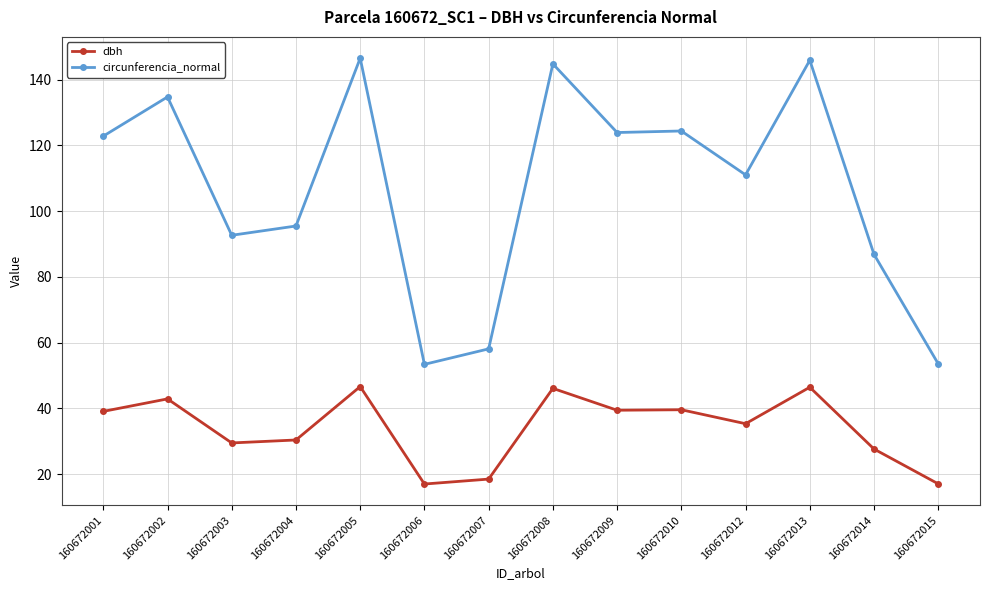

What is the sum of the circunferencia_normal values at 160672004 and 160672005?

242.1